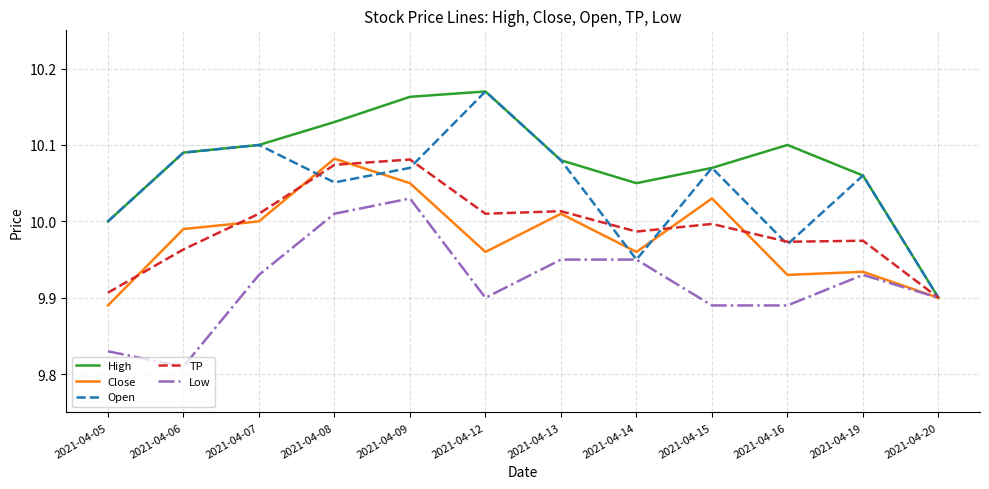

In Close, how many points are higher than both neighbors (excluding endpoints)?

4